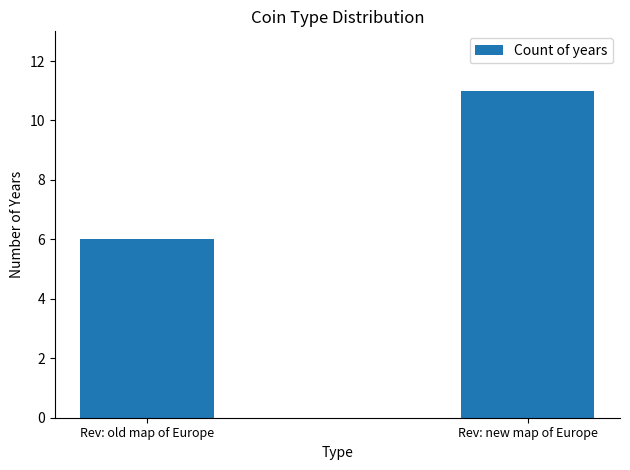

Reading right to left, extract all data points from this chart.

Rev: new map of Europe=11	Rev: old map of Europe=6